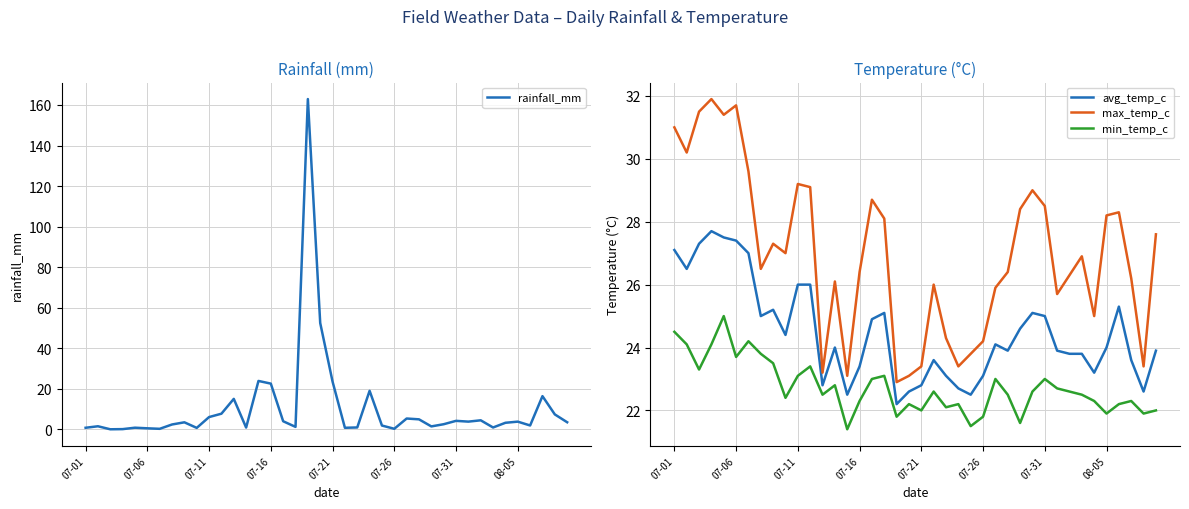

How many values in the rainfall_mm series are below 3?

19